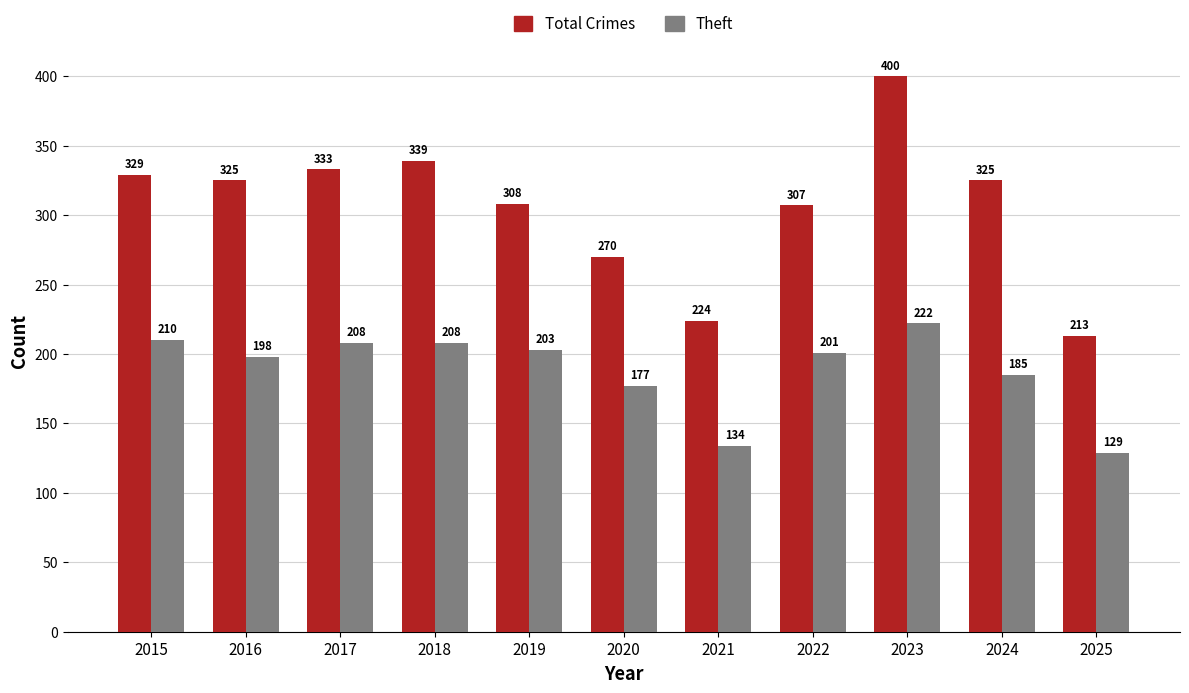

Which category has the lowest value in the Total Crimes series?

2025